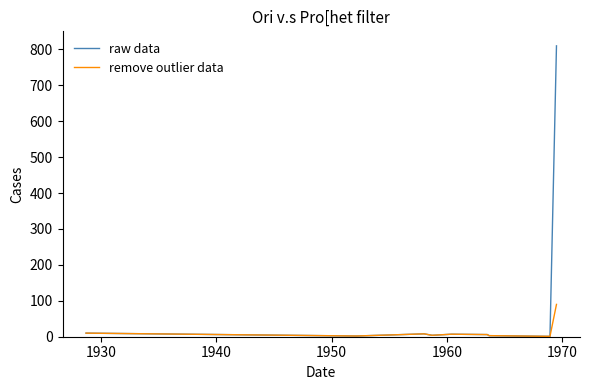

Which series has the largest total across all categories?

raw data